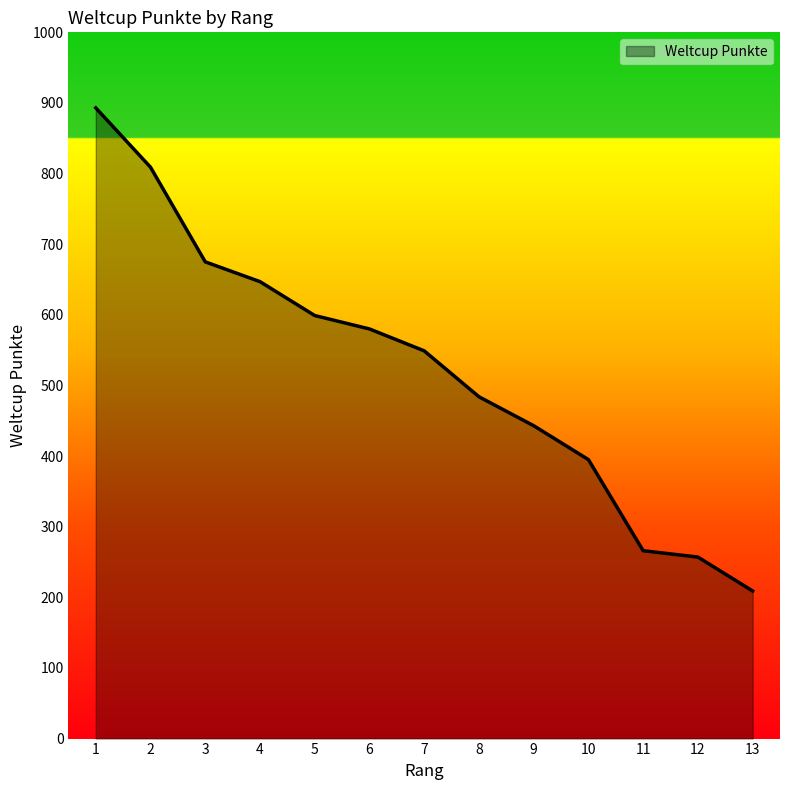

True or false: the data shows 395 at 10.

True